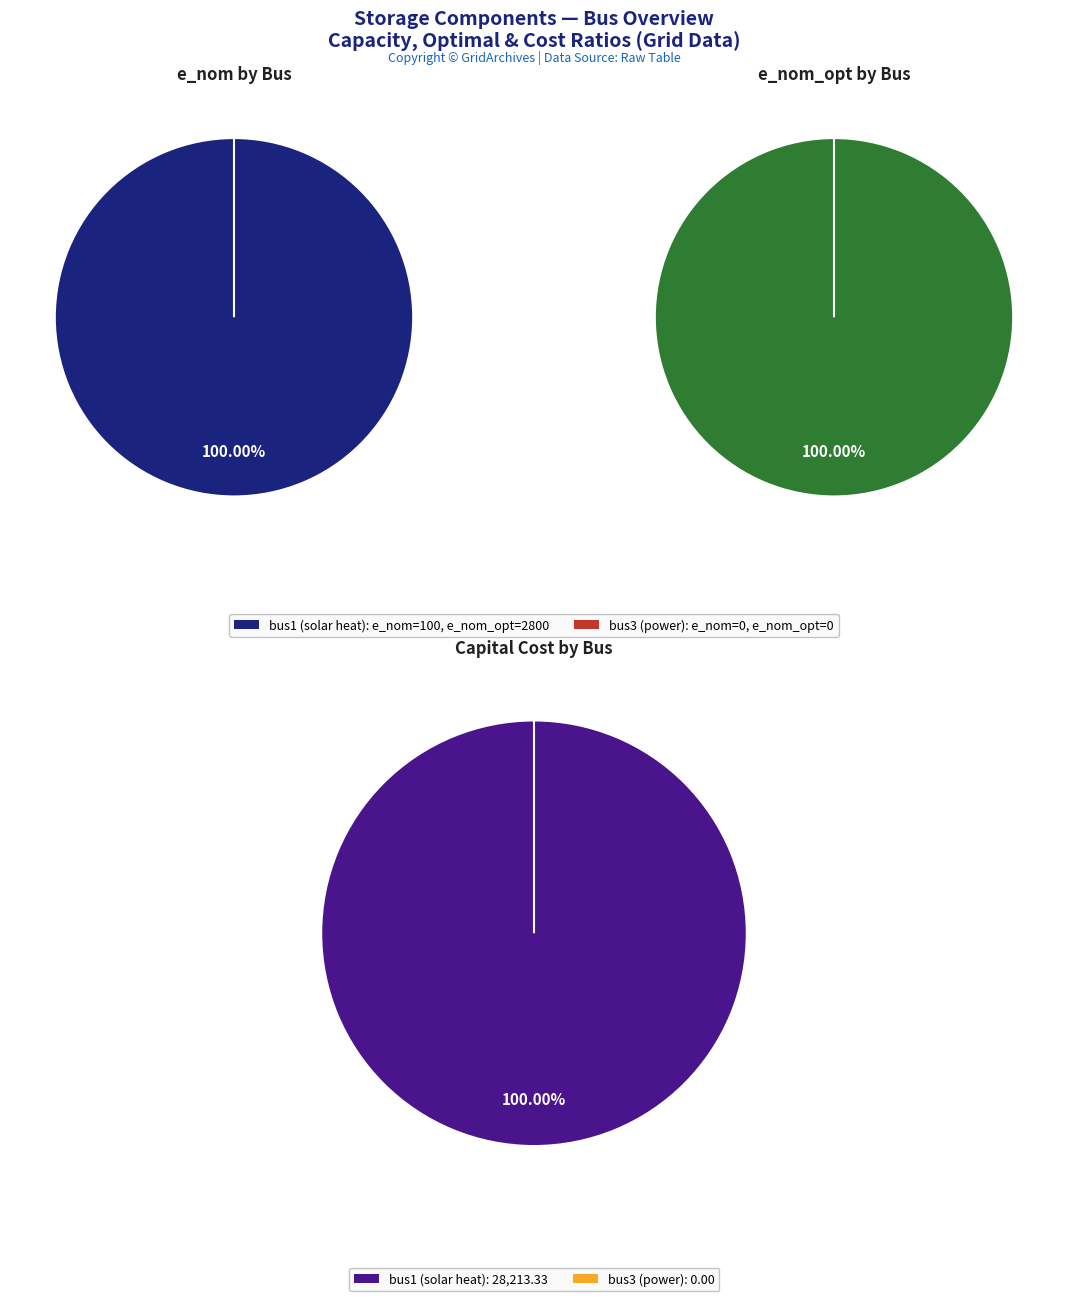

Which category has the smallest portion of the pie?

bus3 (power)